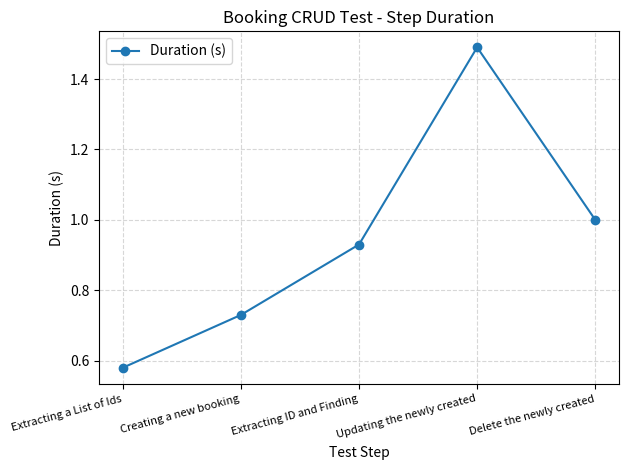

What is the greatest value displayed?

1.5